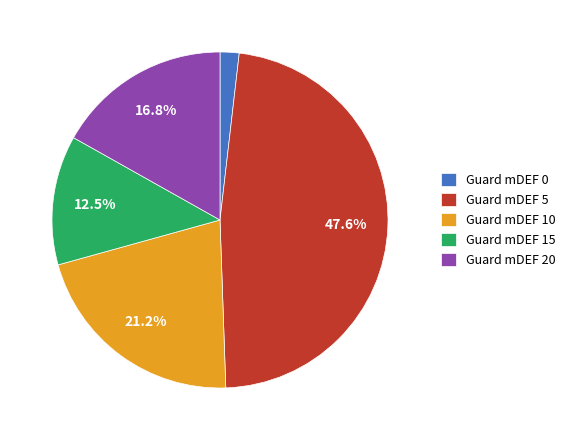

Do Guard mDEF 15 and Guard mDEF 0 together represent more than half of the pie?

No